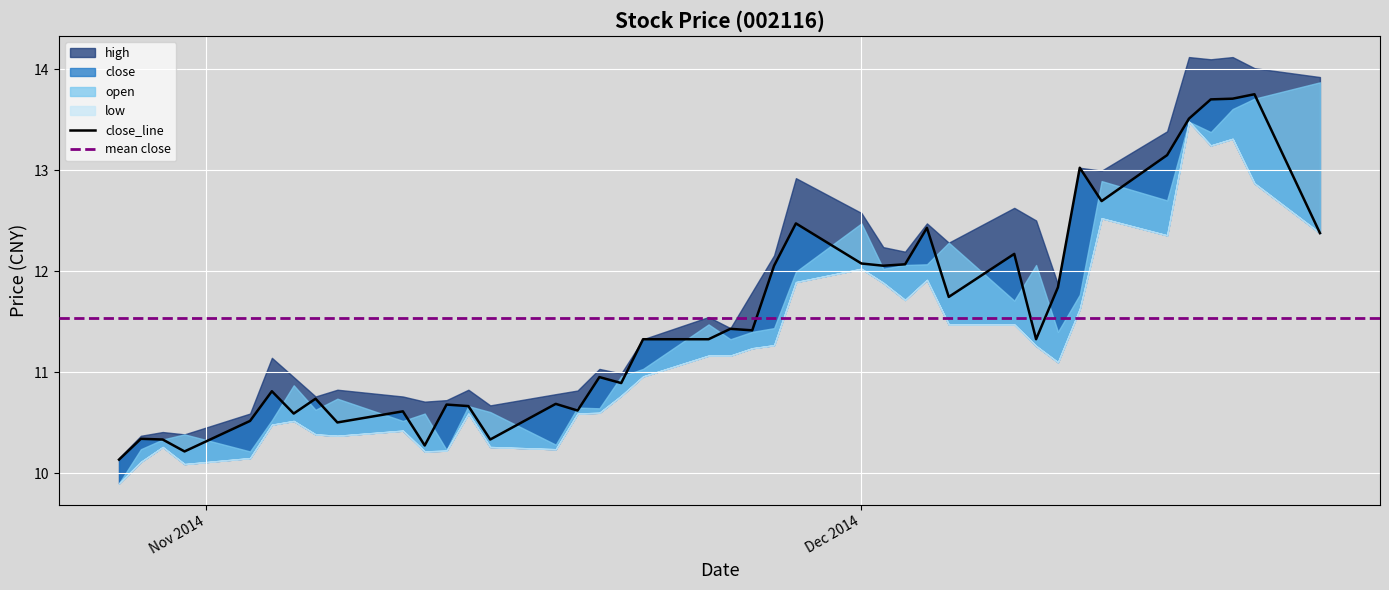

Is it true that low equals 11.9 at 2014-12-02?

True